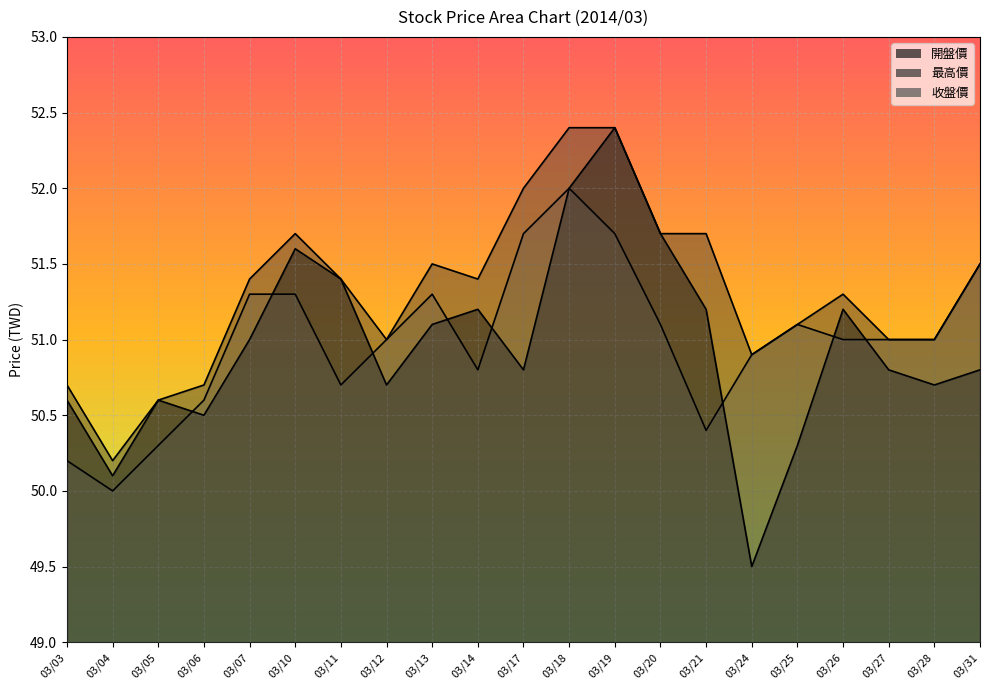

At which label does 收盤價 reach its peak?

03/18